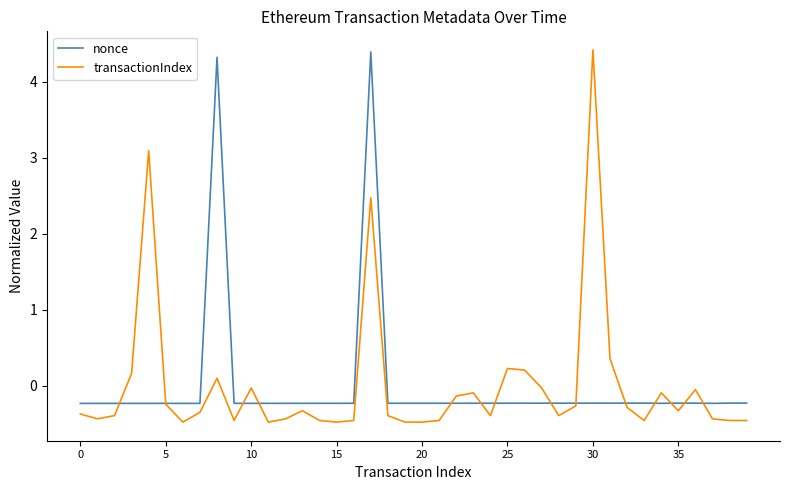

What is the maximum value for transactionIndex?

4.4